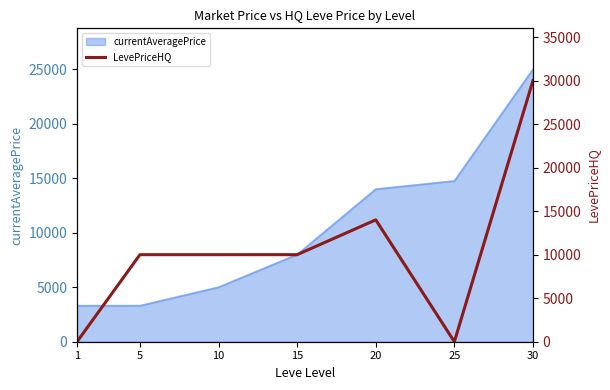

How many categories are shown in the chart?

7